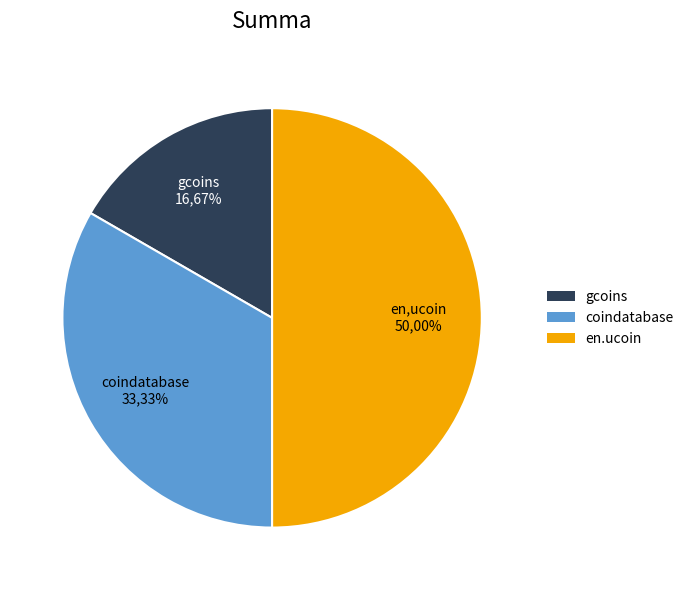

Count the number of slices in the pie.

3